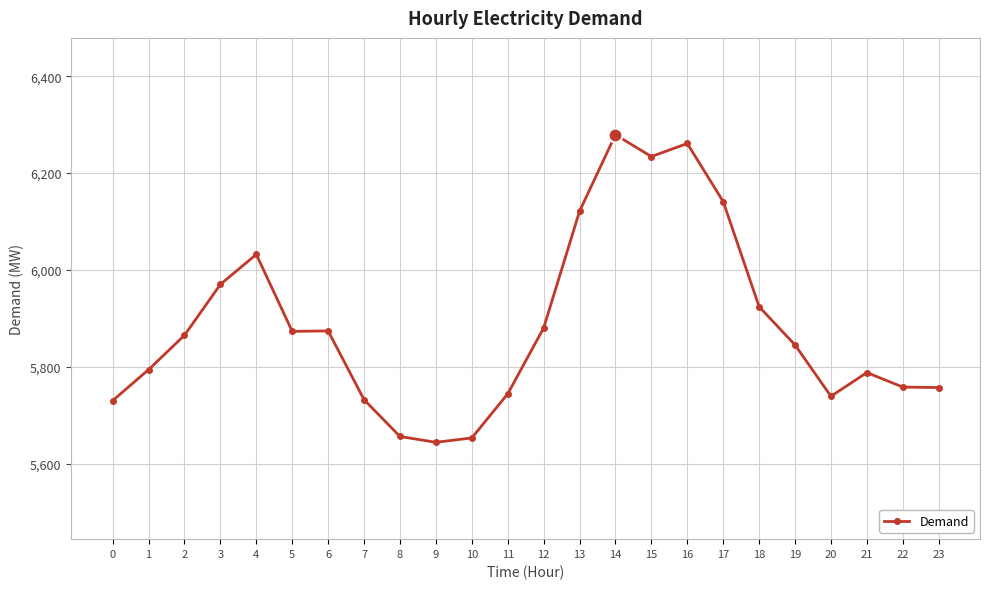

True or false: there are more than 0 points higher than both neighbors.

True